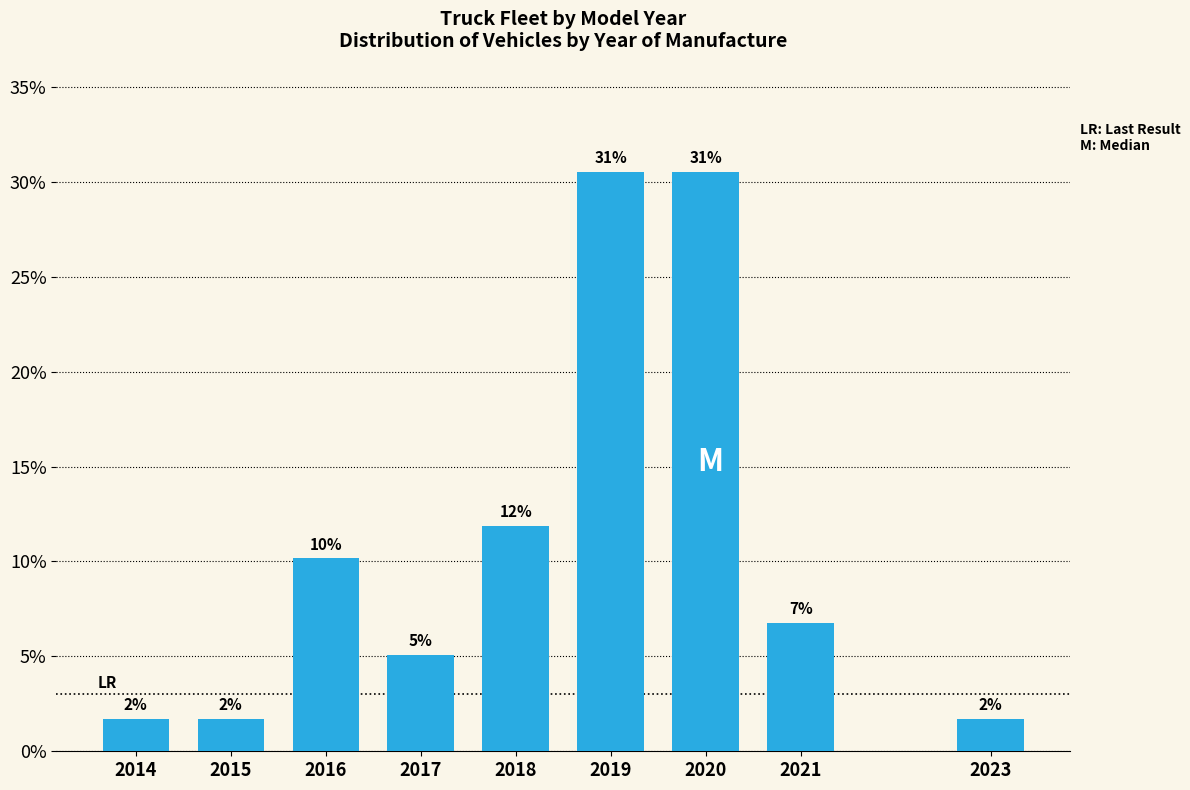

How many bars are there in total?

9